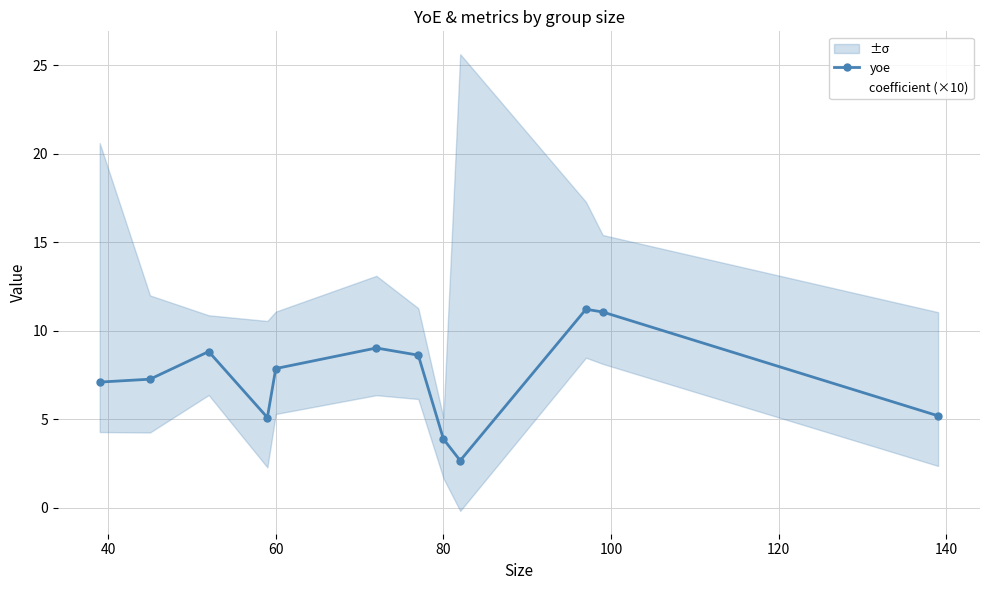

What is the difference between the maximum and minimum values in the yoe series?

8.5